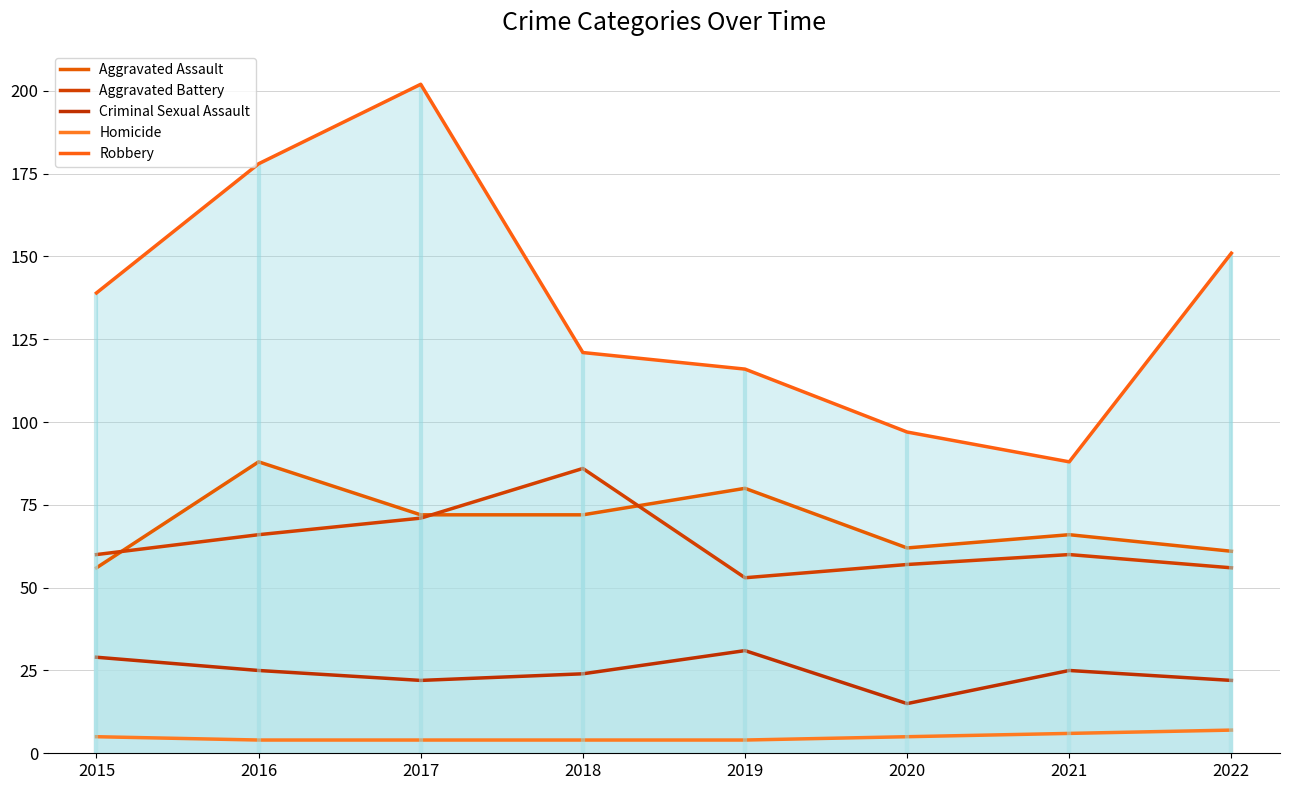

At how many categories does at least one series exceed 59?

8